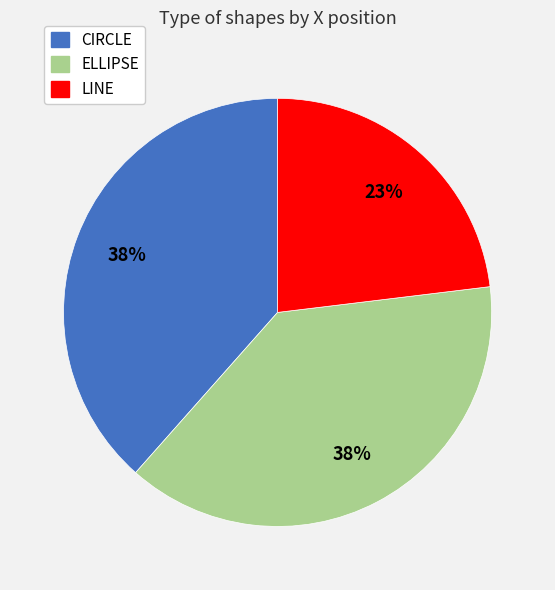

Is there any slice that represents more than half of the pie?

No